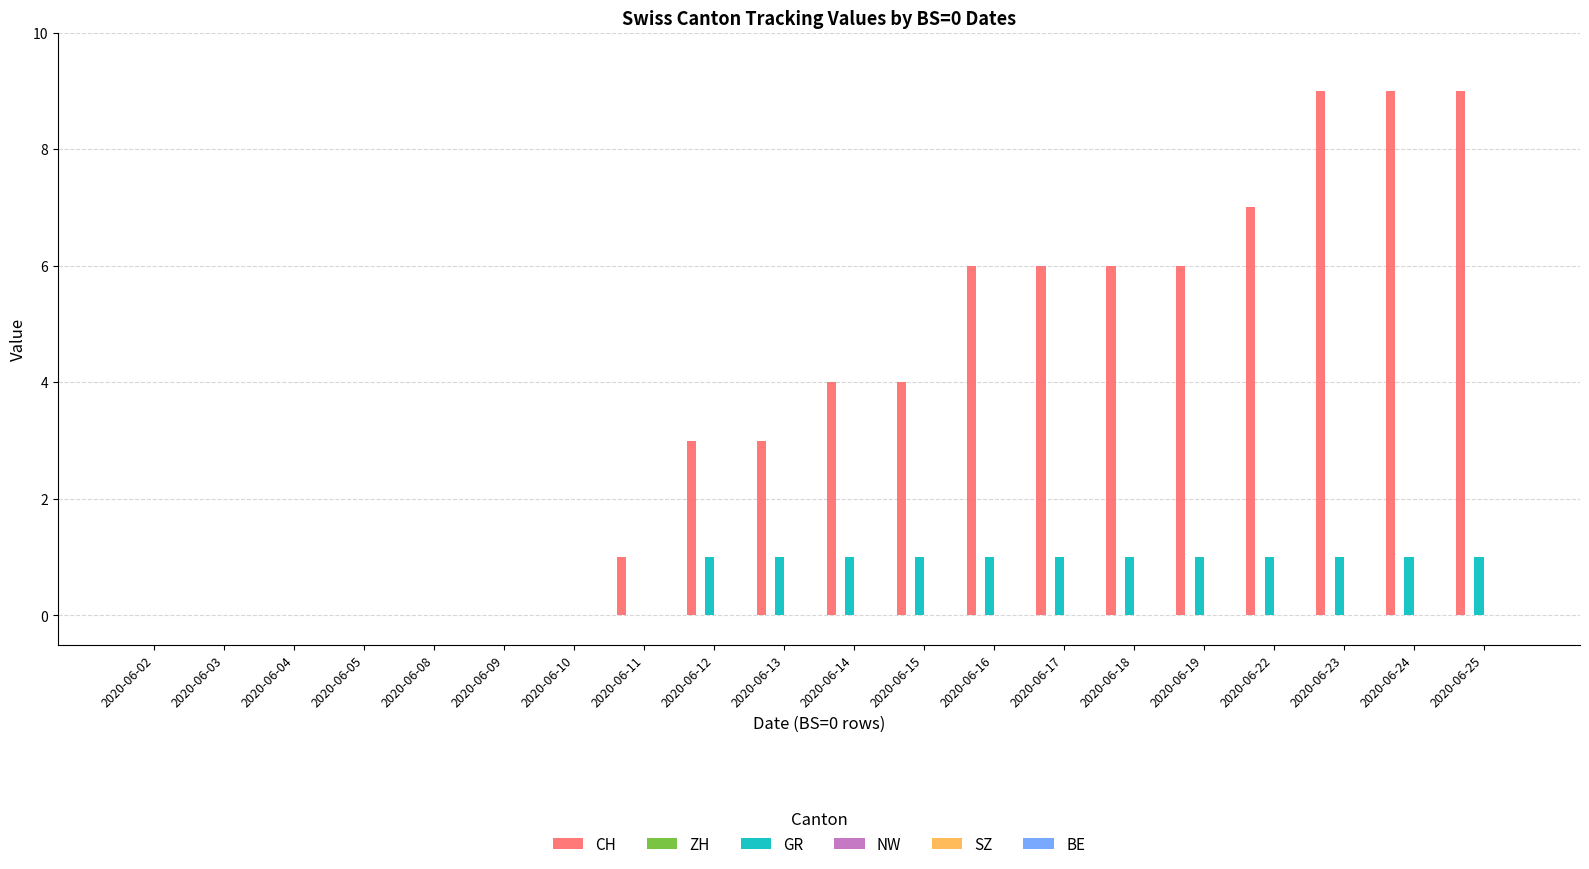

Between 2020-06-05 and 2020-06-15, which series saw the biggest shift?

CH